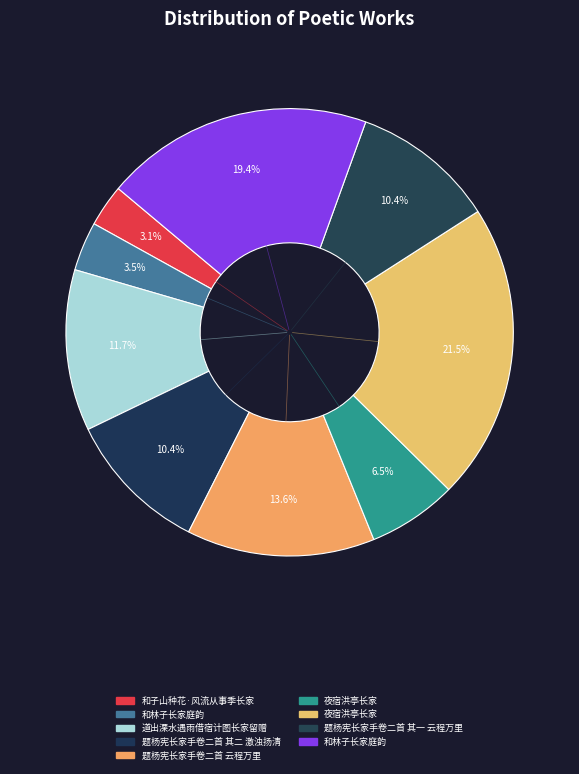

Count the number of slices in the pie.

9